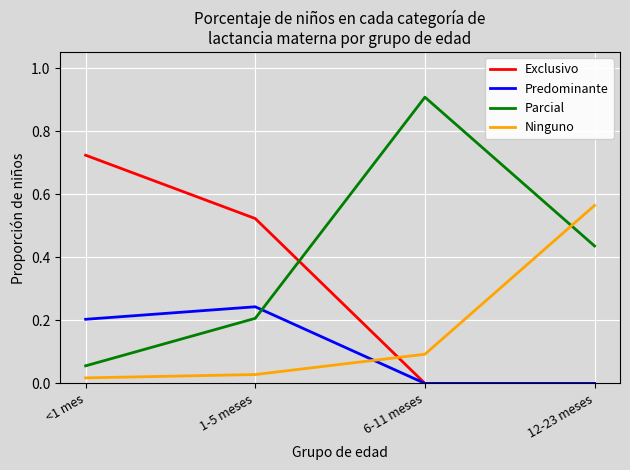

At which label does Predominante reach its peak?

1-5 meses